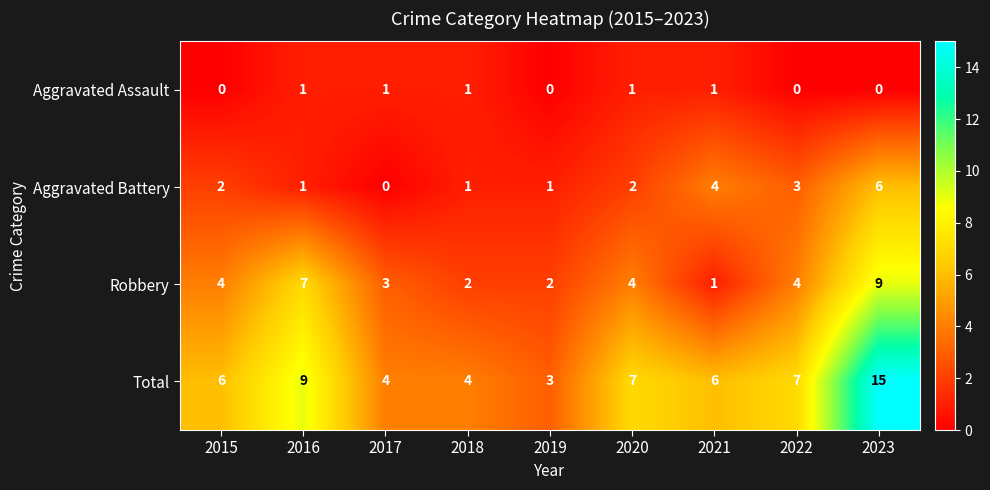

What is the sum of the Aggravated Battery values at 2015 and 2018?

3